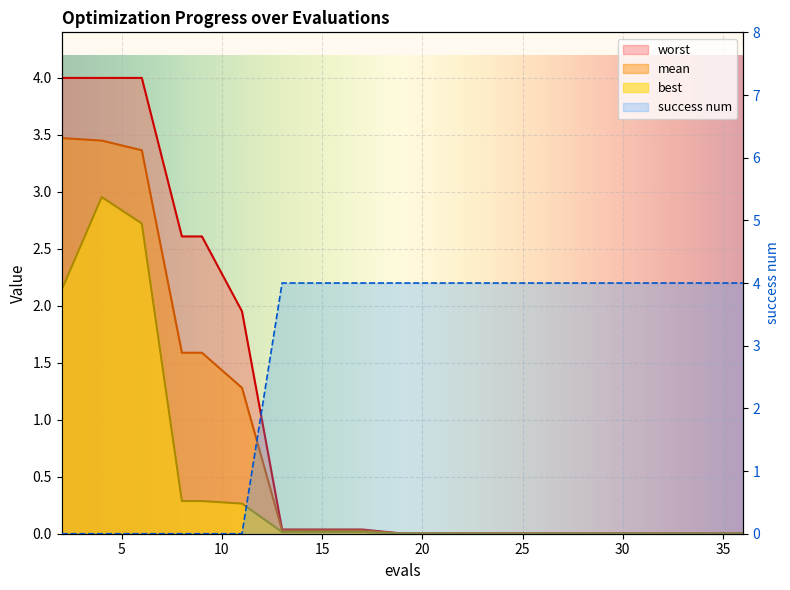

Where is the first local maximum for best?

4